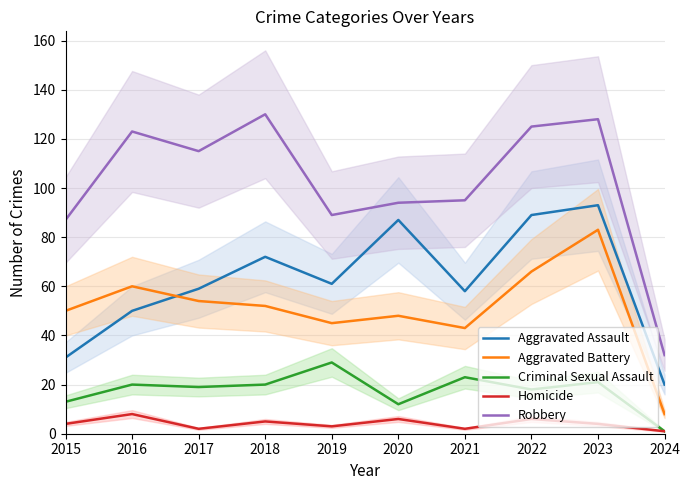

What is the lowest value of the Aggravated Assault series?

20